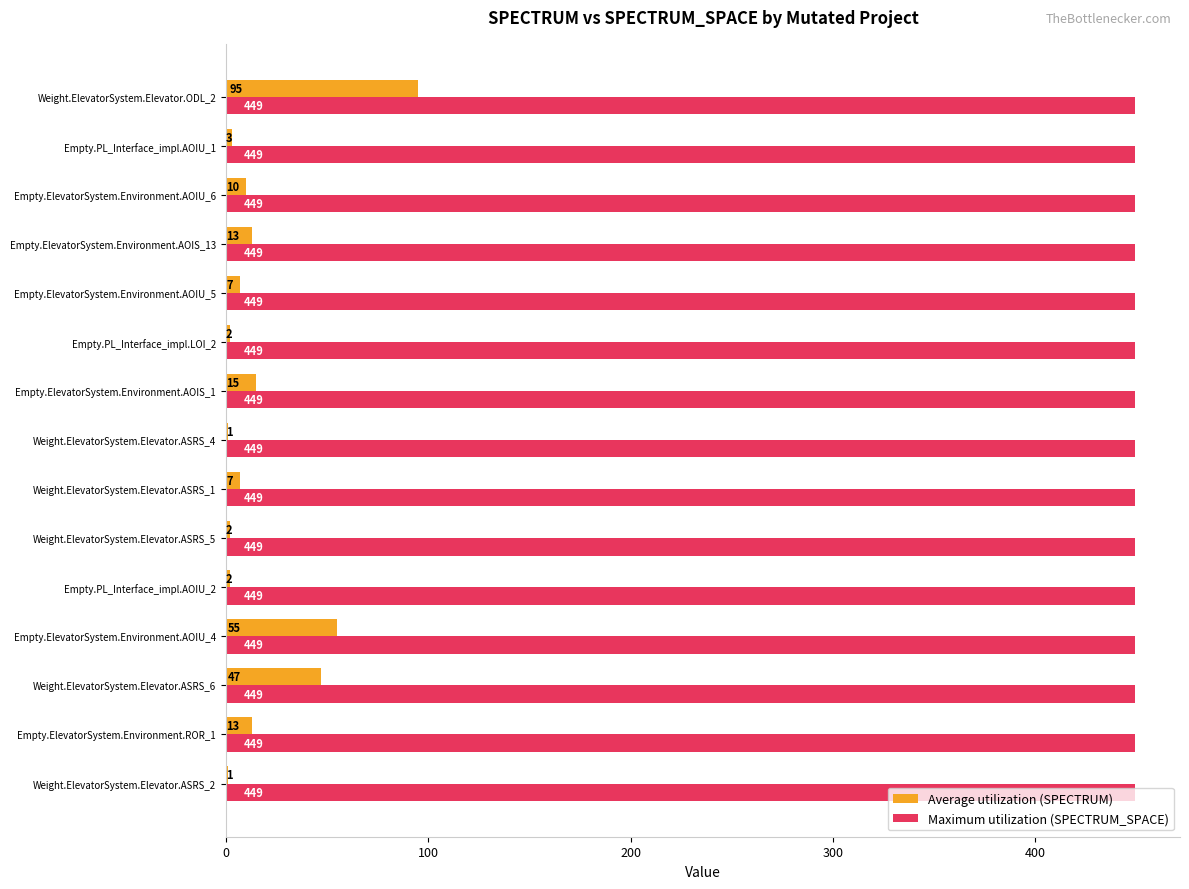

What is the maximum value for Average utilization (SPECTRUM)?

95